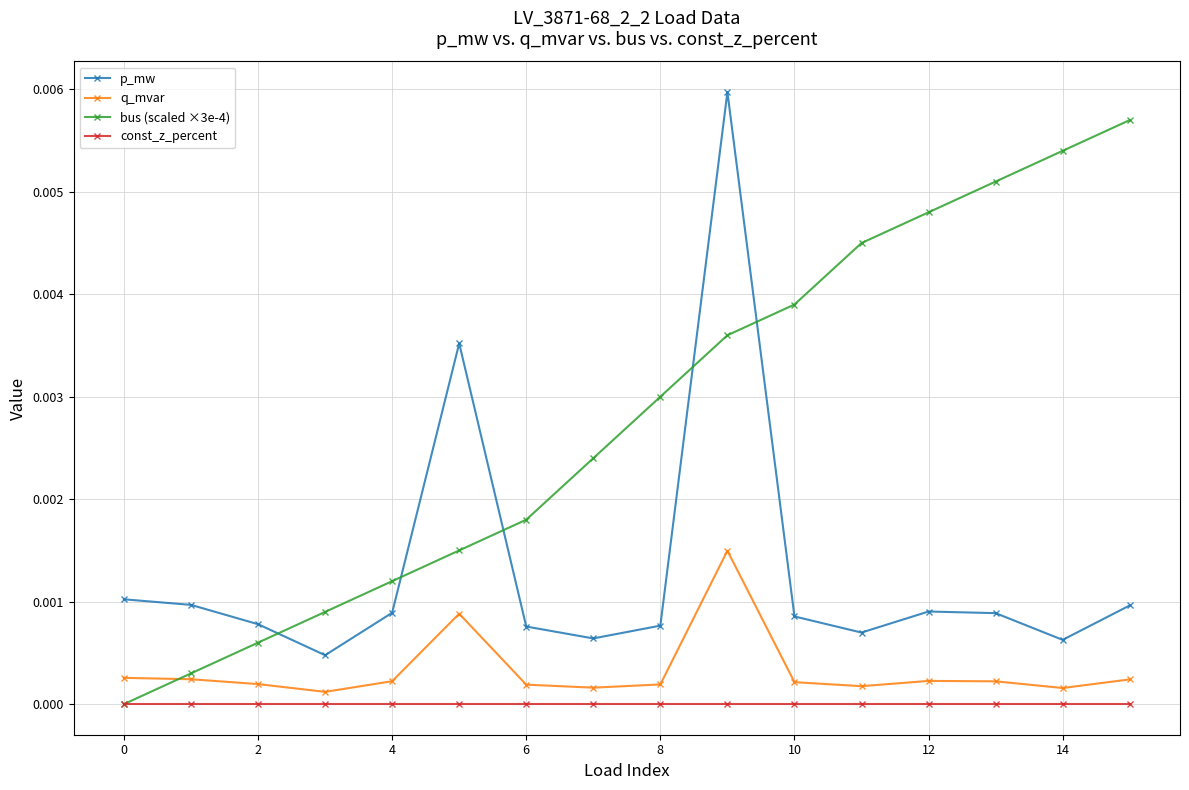

True or false: bus (scaled ×3e-4) has more than 1 interior local peaks.

False